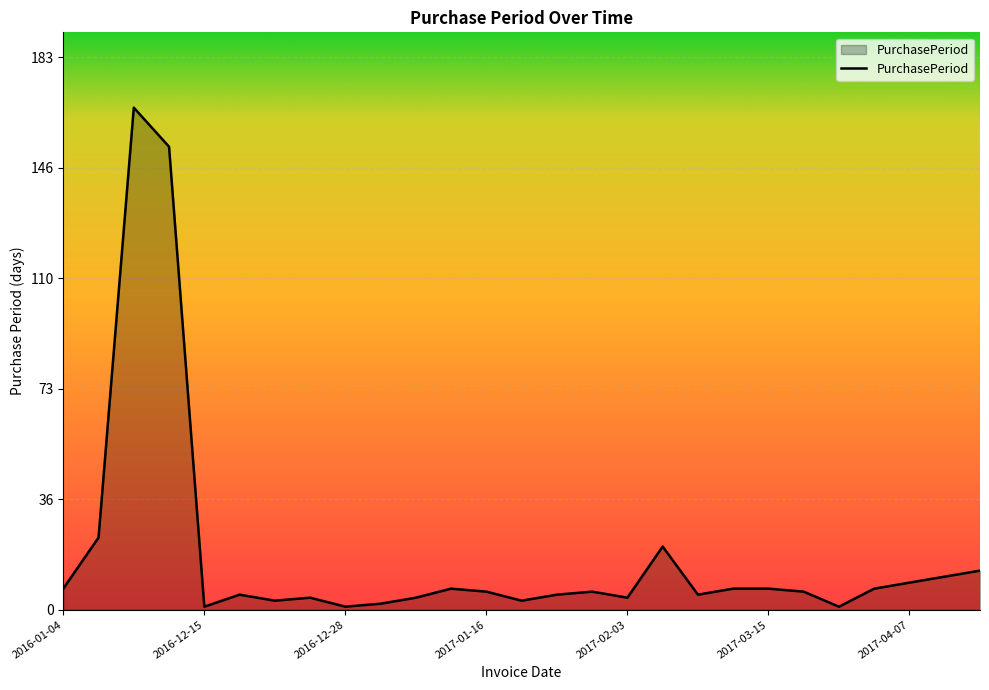

What is the difference between the maximum and minimum values?

166